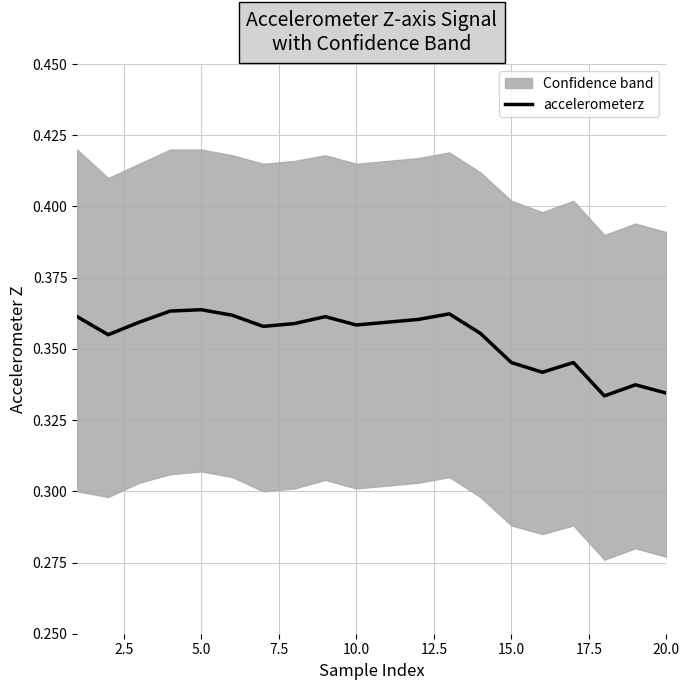

What is the average value?

0.4